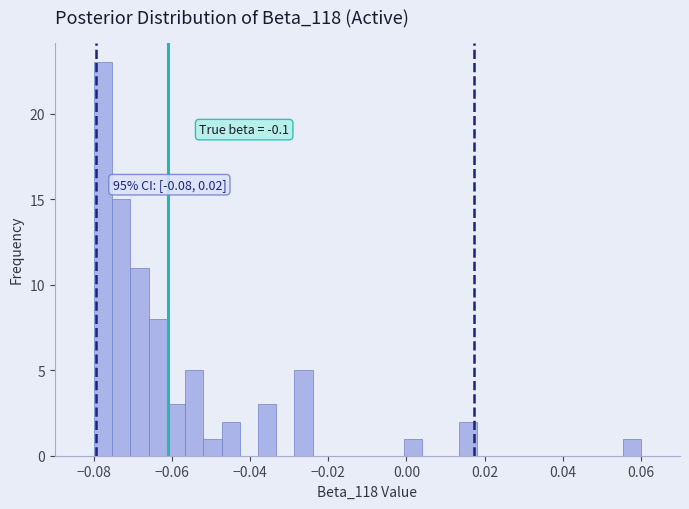

Read against the x-axis, roughly where is the centre of the tallest bar?

-0.078